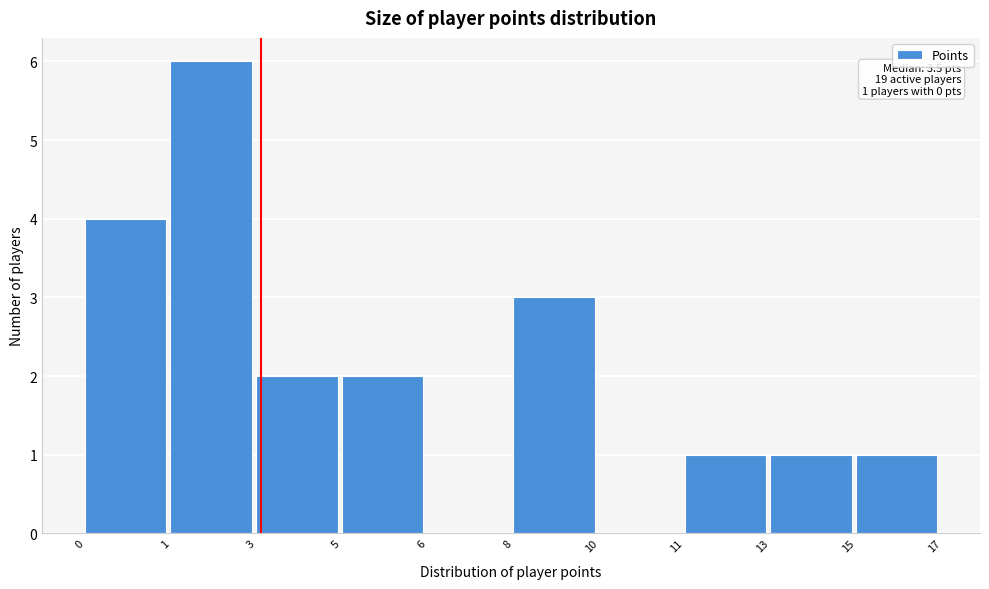

Reading left to right, what are all the values shown in this chart?

0=4	1=6	3=2	5=2	6=0	8=3	10=0	11=1	13=1	15=1